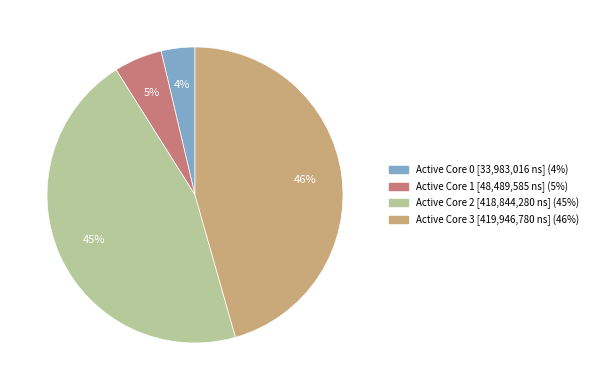

To the nearest percent, what is the average slice percentage?

25%